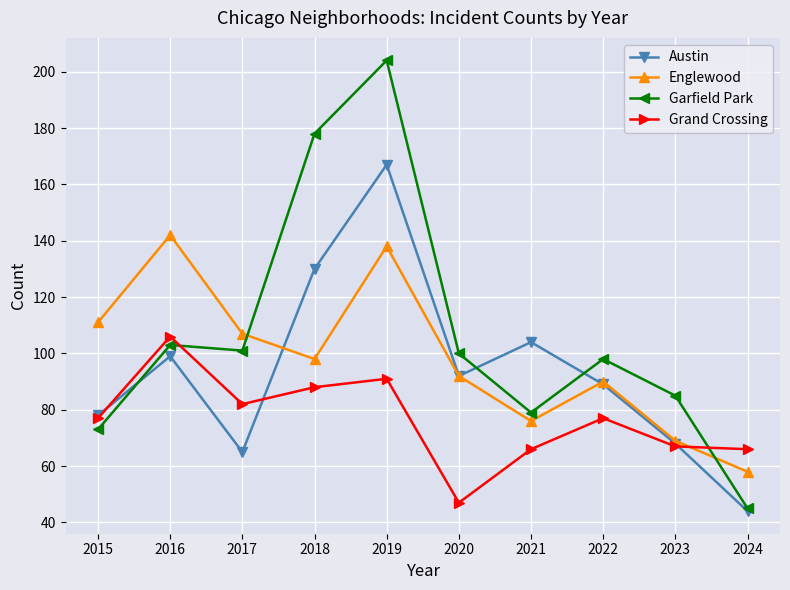

True or false: Garfield Park has more than 0 interior local peaks.

True